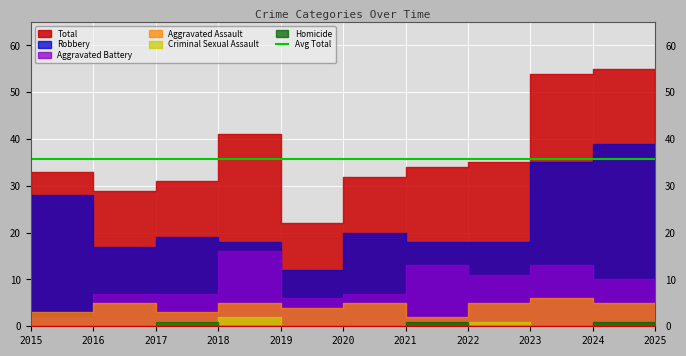

True or false: Criminal Sexual Assault and Homicide cross at least once.

True